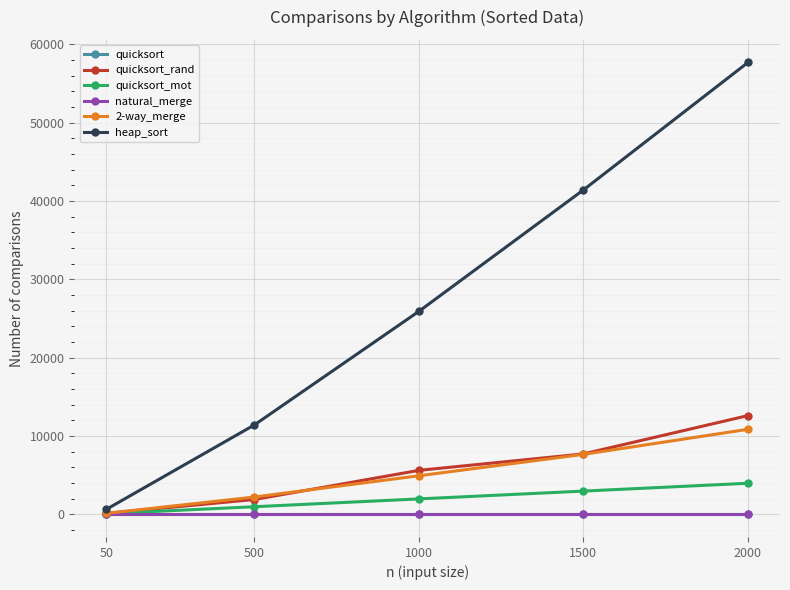

True or false: quicksort_mot has more than 1 points higher than both neighbors.

False